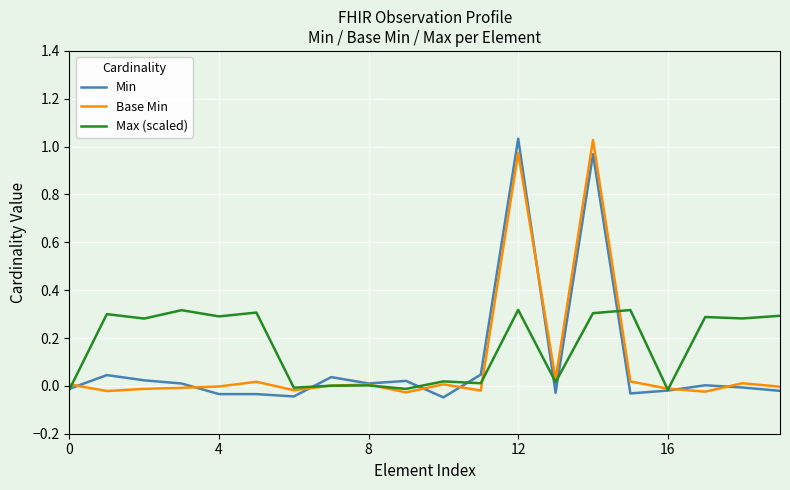

List the series in order of their peak value, highest first.

Min, Base Min, Max (scaled)